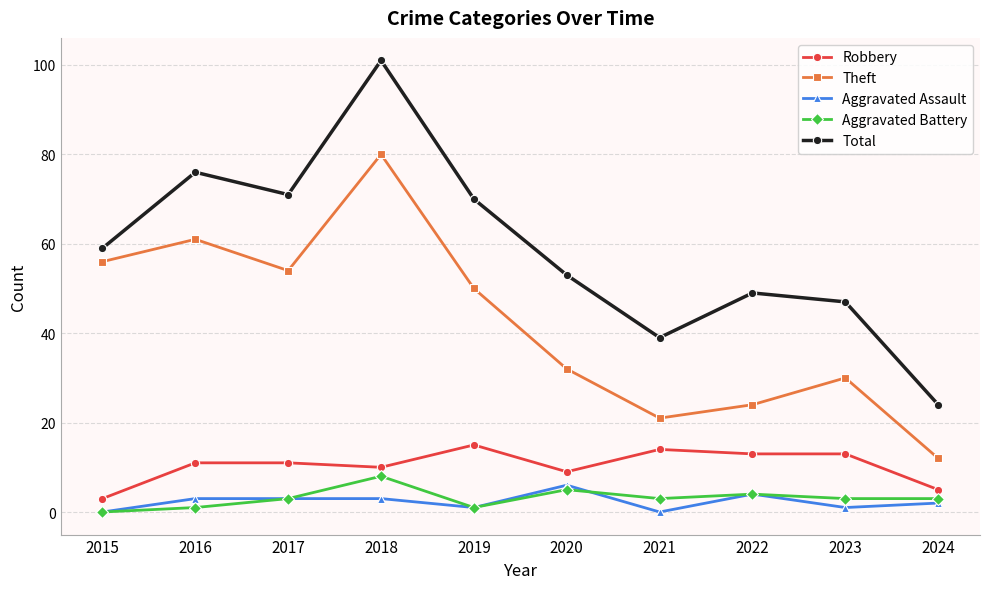

How many lines are shown in the chart?

5